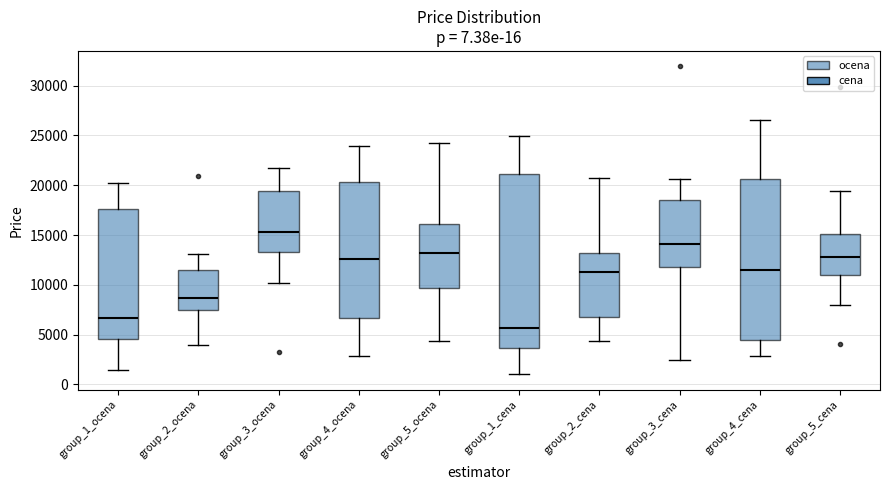

Which box's median line is the highest?

group_3_ocena